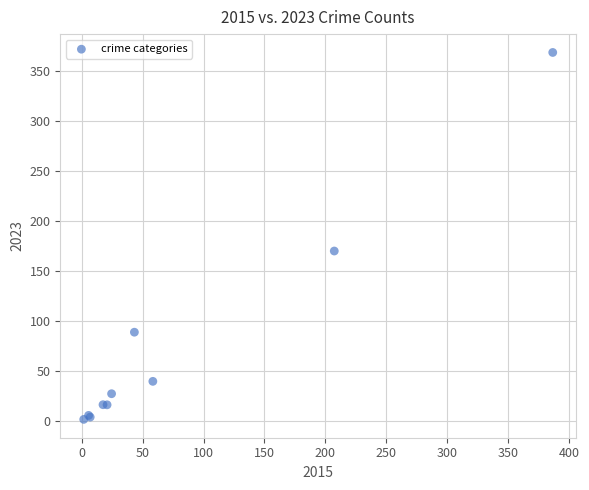

What Y value in the scatter plot is closest to 184?

169.9